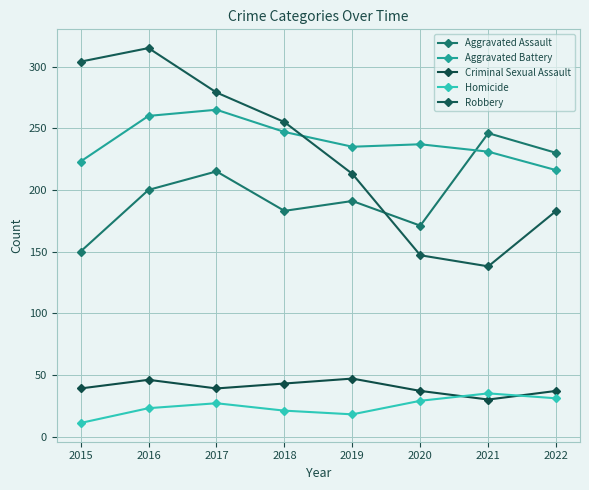

List the series in order of their peak value, lowest first.

Homicide, Criminal Sexual Assault, Aggravated Assault, Aggravated Battery, Robbery